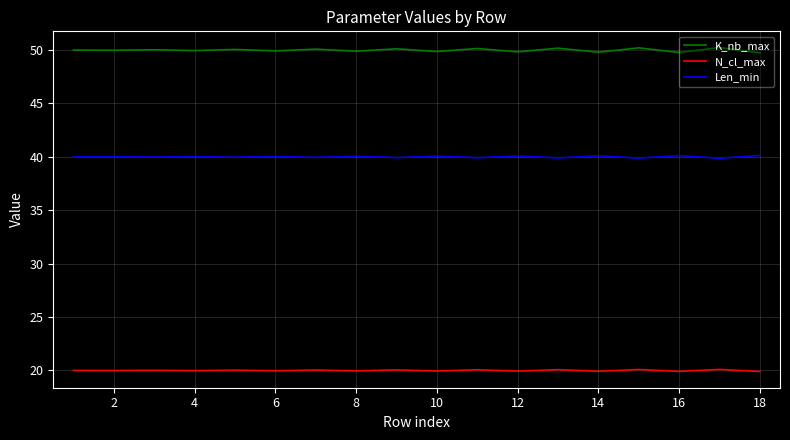

What is the sum of all Len_min values?

720.1